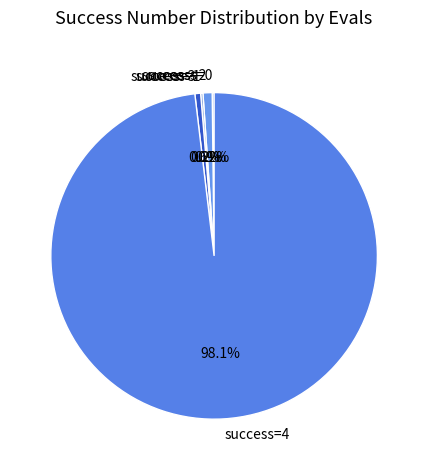

How much of the chart is everything except success=2?

99.1%